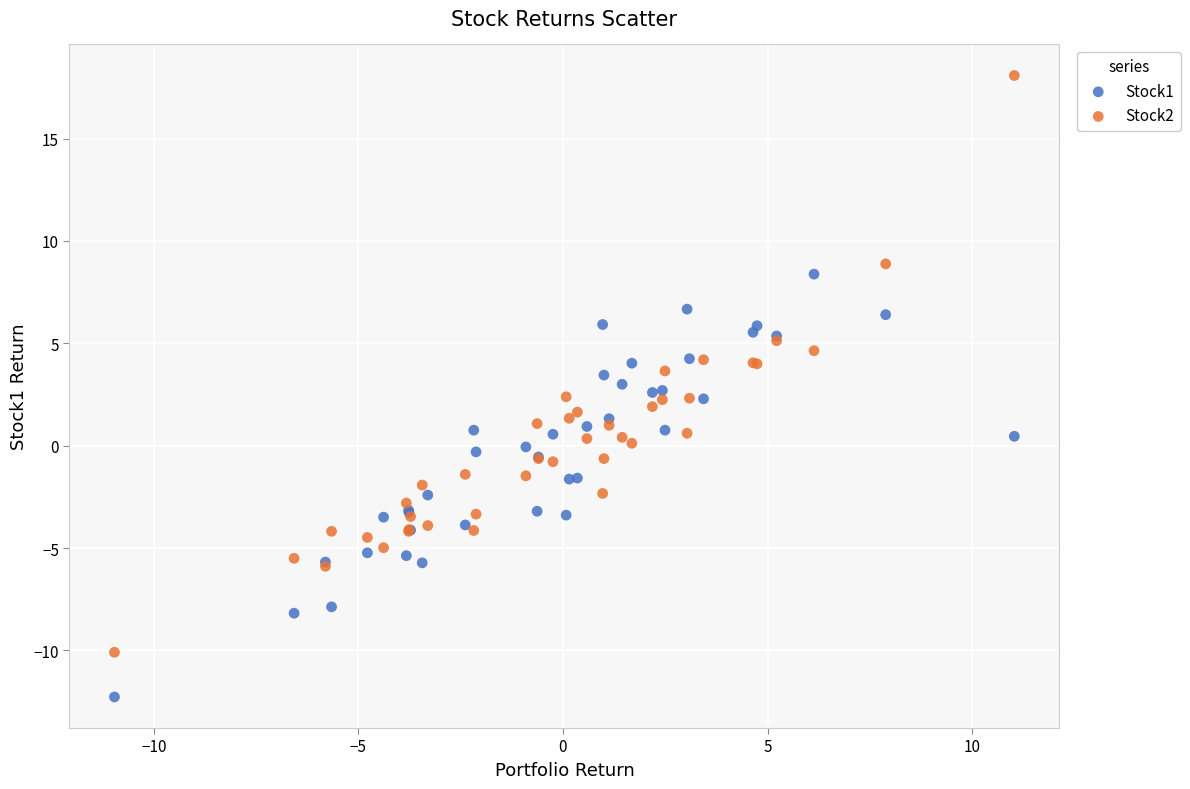

What is the X range (max minus min) for the scatter plot?

22.0